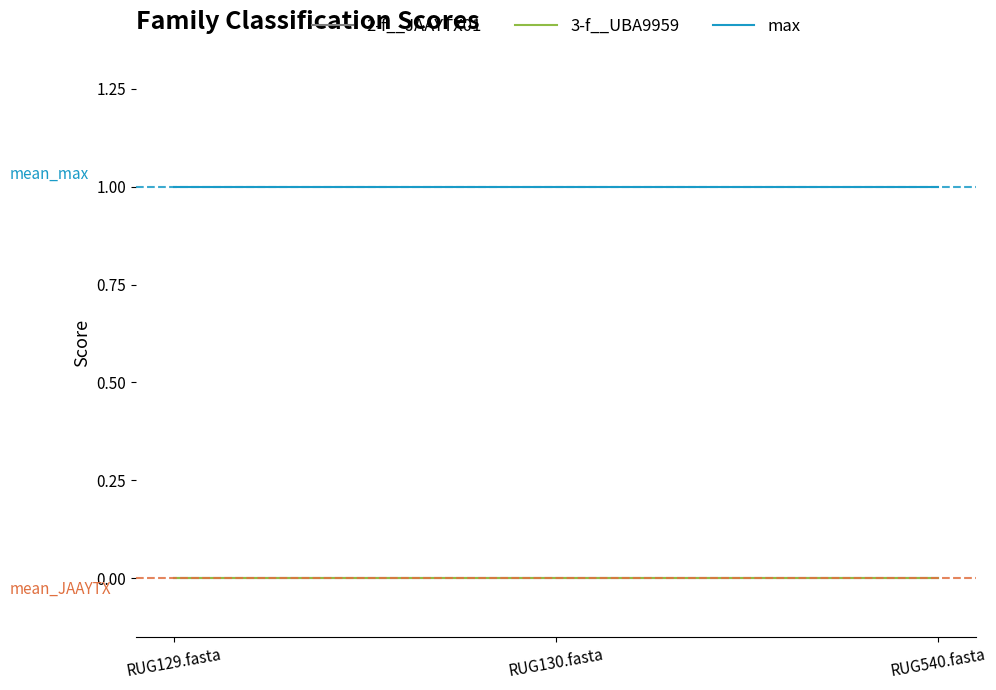

Does the chart display data point markers on the line(s)?

No